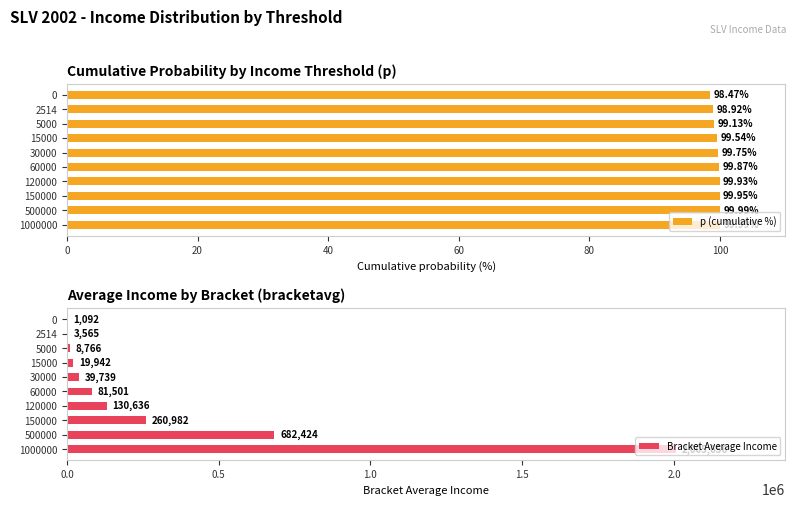

What is the sum of the p (cumulative %) values at 0 and 15000?

198.0